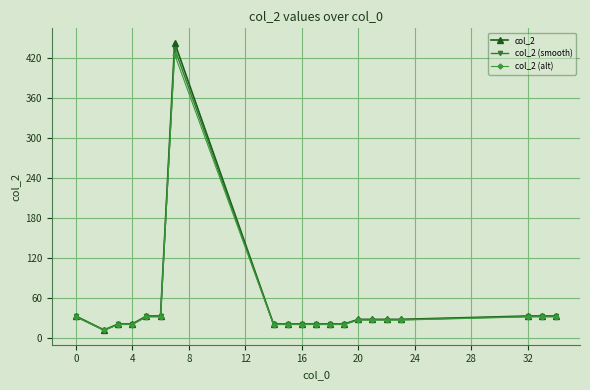

What is the maximum value for col_2 (alt)?

425.3